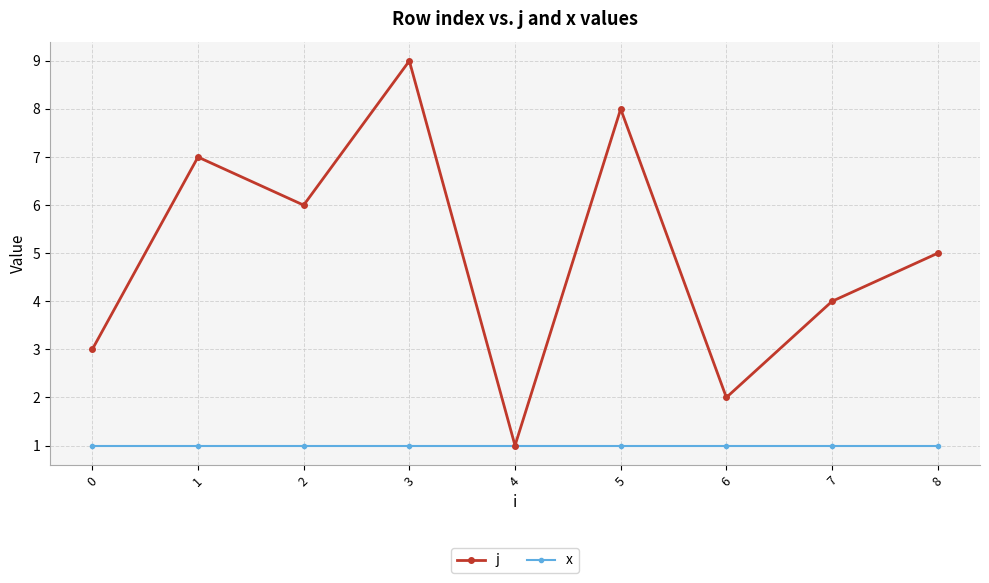

What is the total value across all series at 5?

9